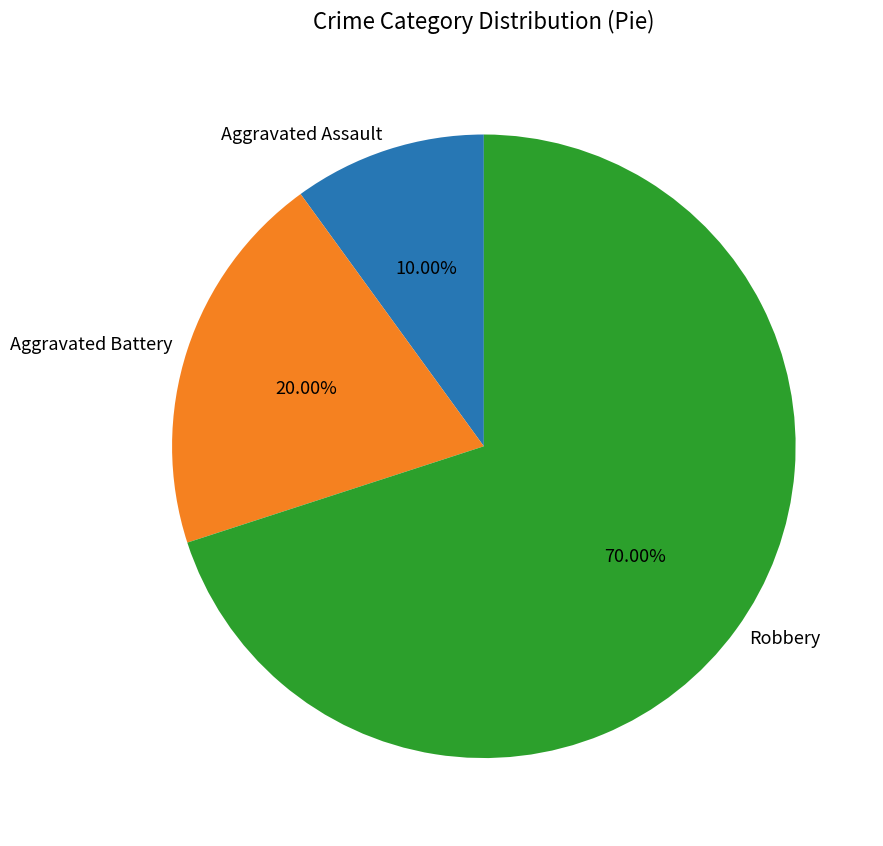

How many segments does this pie chart have?

3